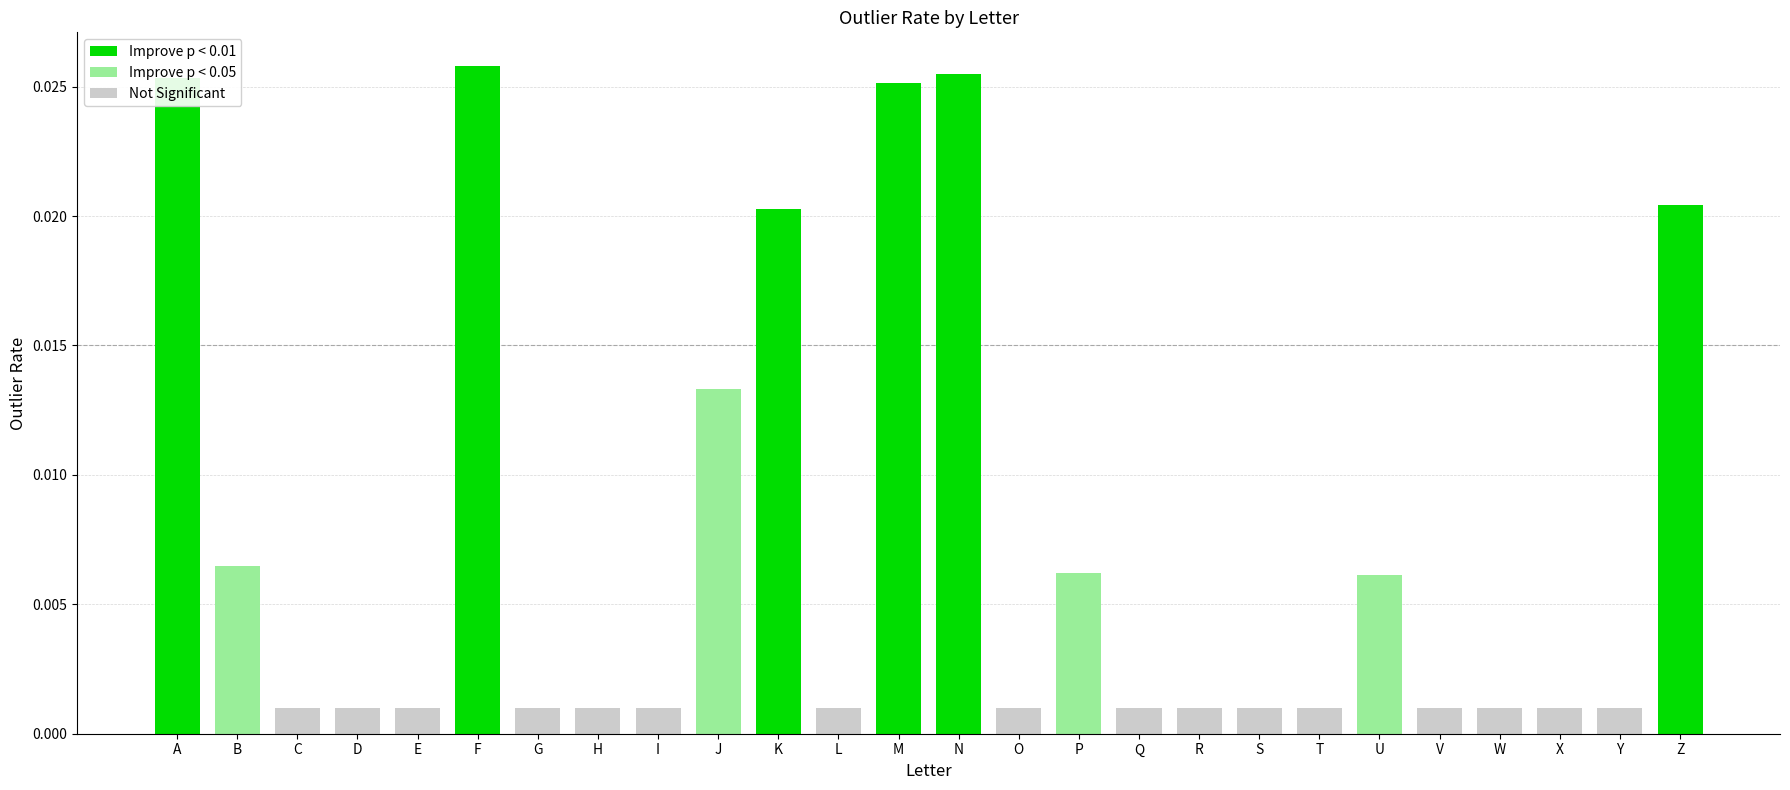

Count the Improve p < 0.01 values in the range 0 to 1.

6